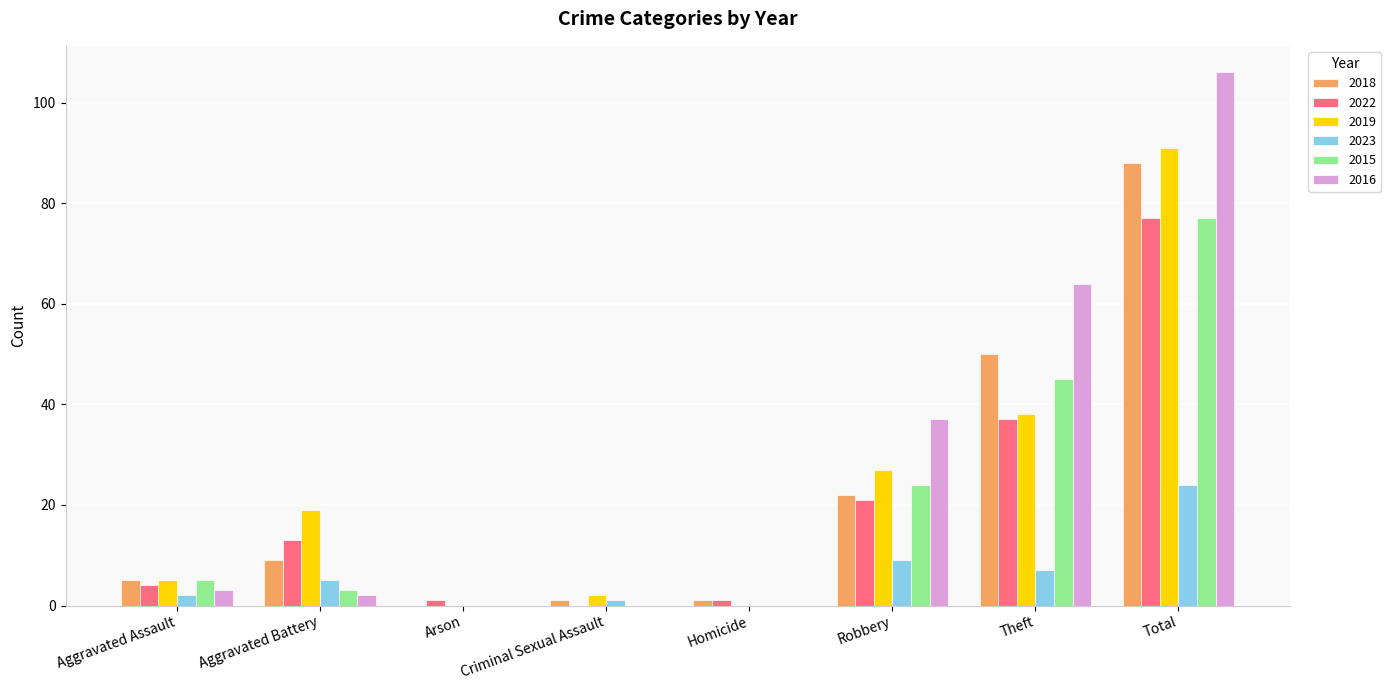

What is the greatest value displayed?

106